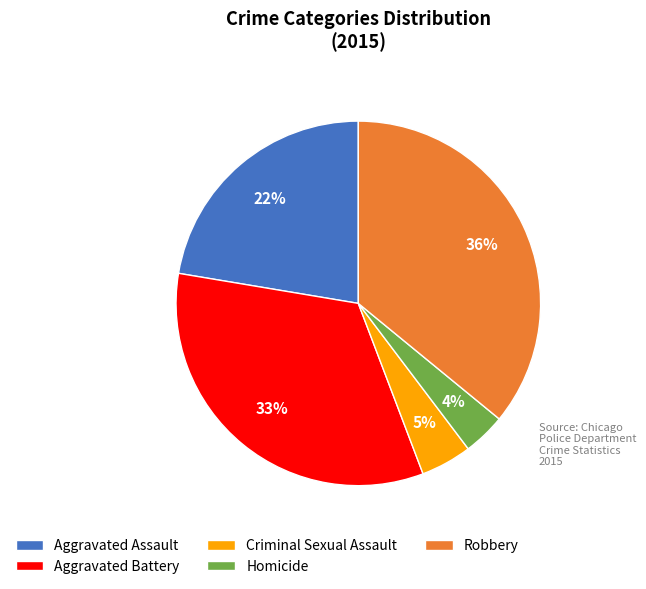

What is the smallest slice in the pie chart?

Homicide